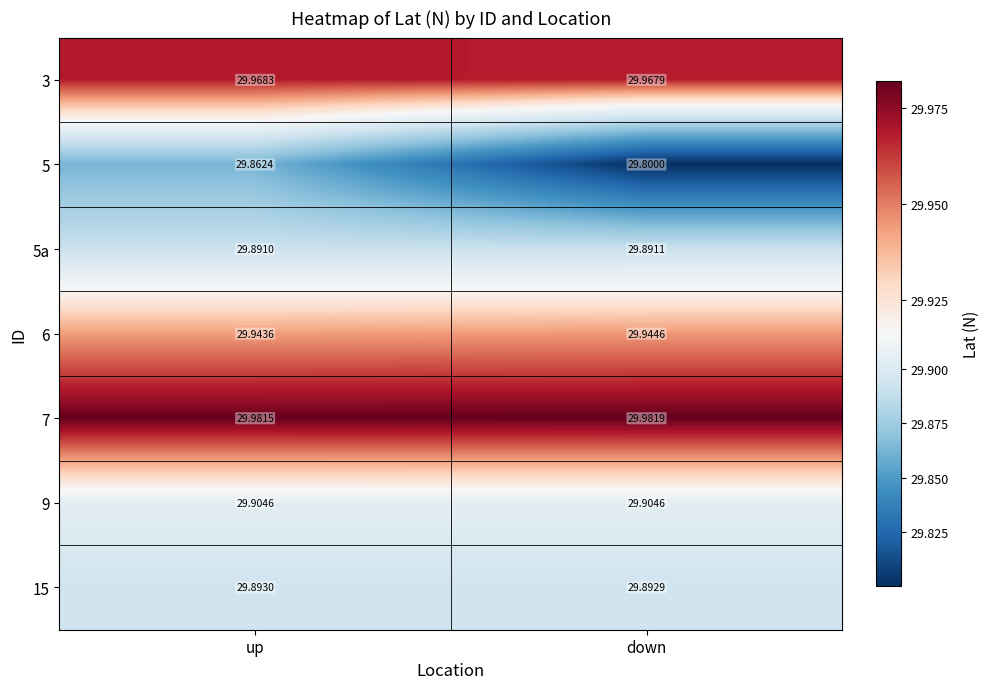

How many data points does each series have?

2